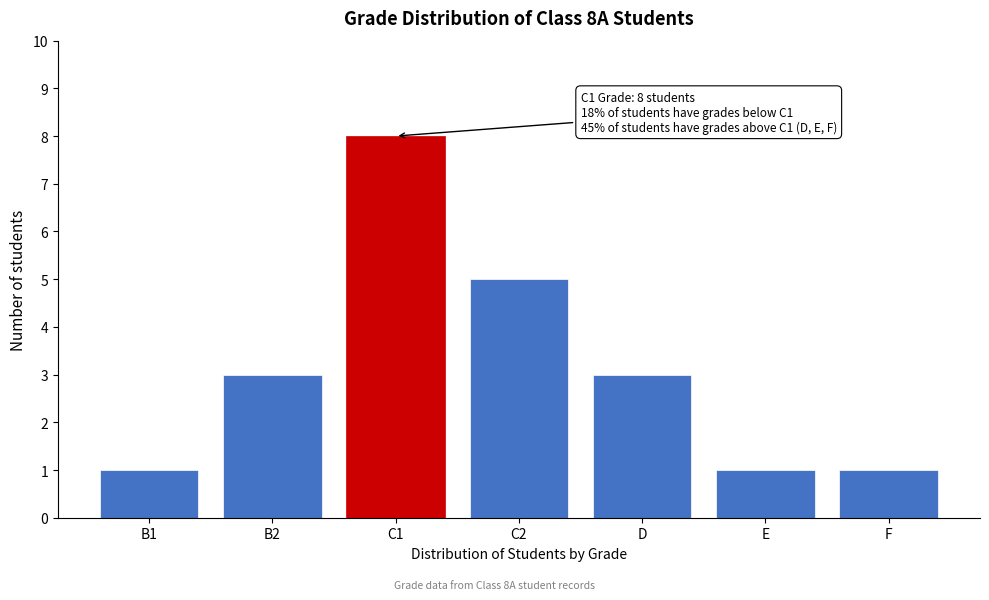

Reading left to right, list all the values displayed in this chart.

B1=1	B2=3	C1=8	C2=5	D=3	E=1	F=1